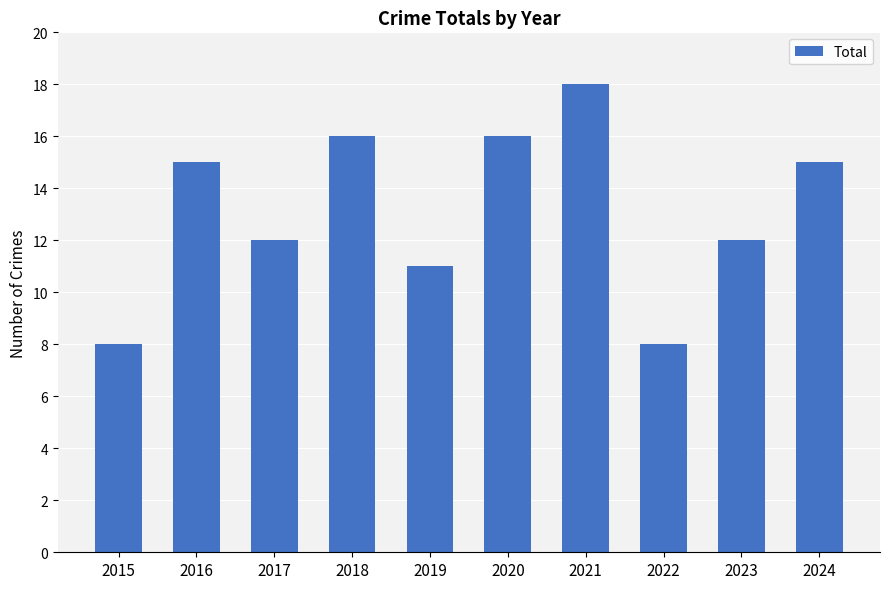

True or false: the data shows 12 at 2017.

True